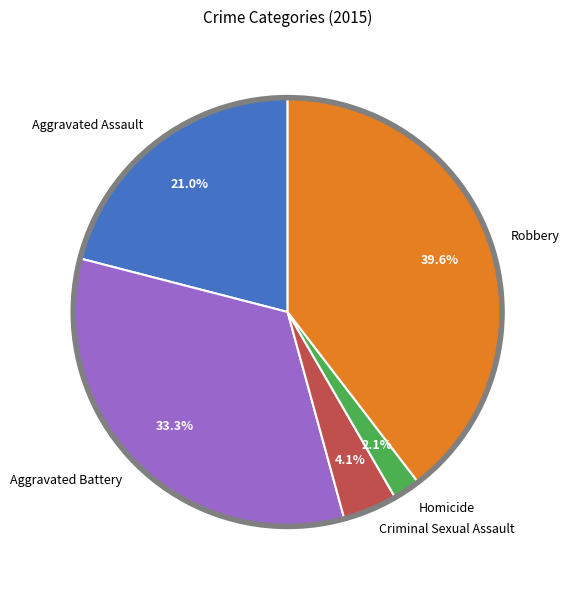

To the nearest percent, what portion does Aggravated Assault represent?

21%